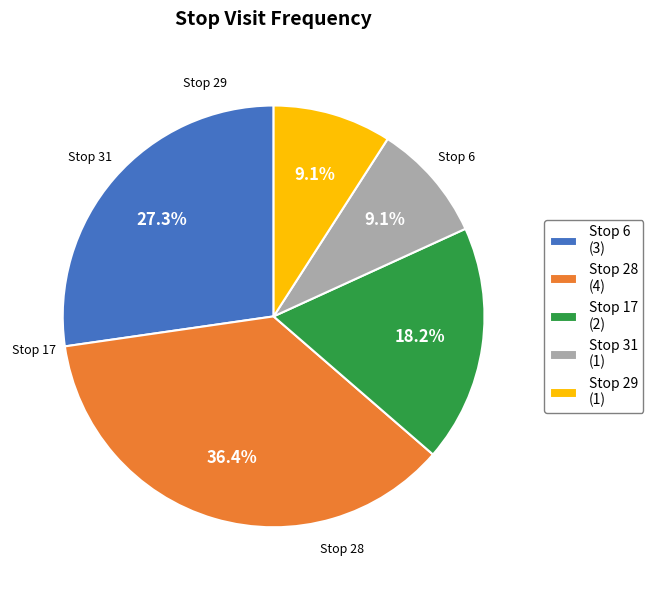

To the nearest percent, what portion does Stop 17 represent?

18%